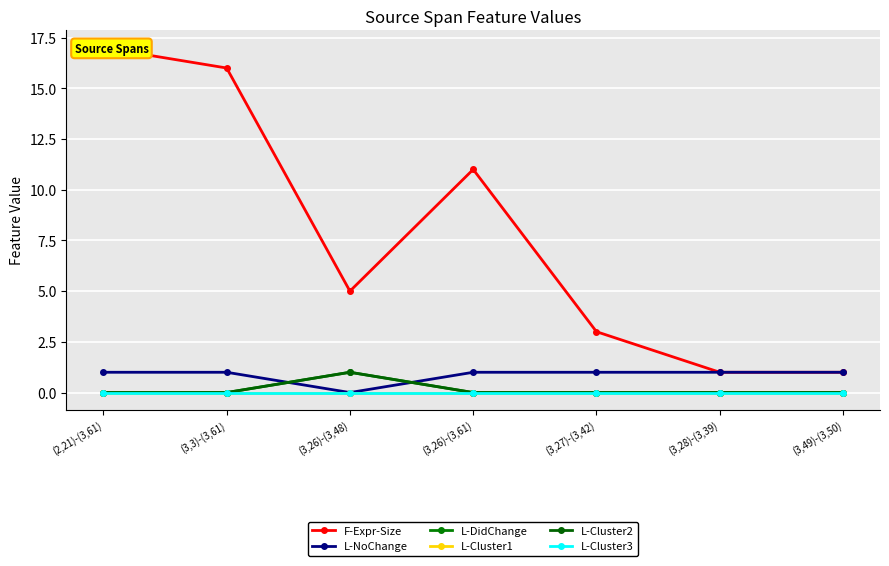

Is this an area chart (filled region under the line)?

No